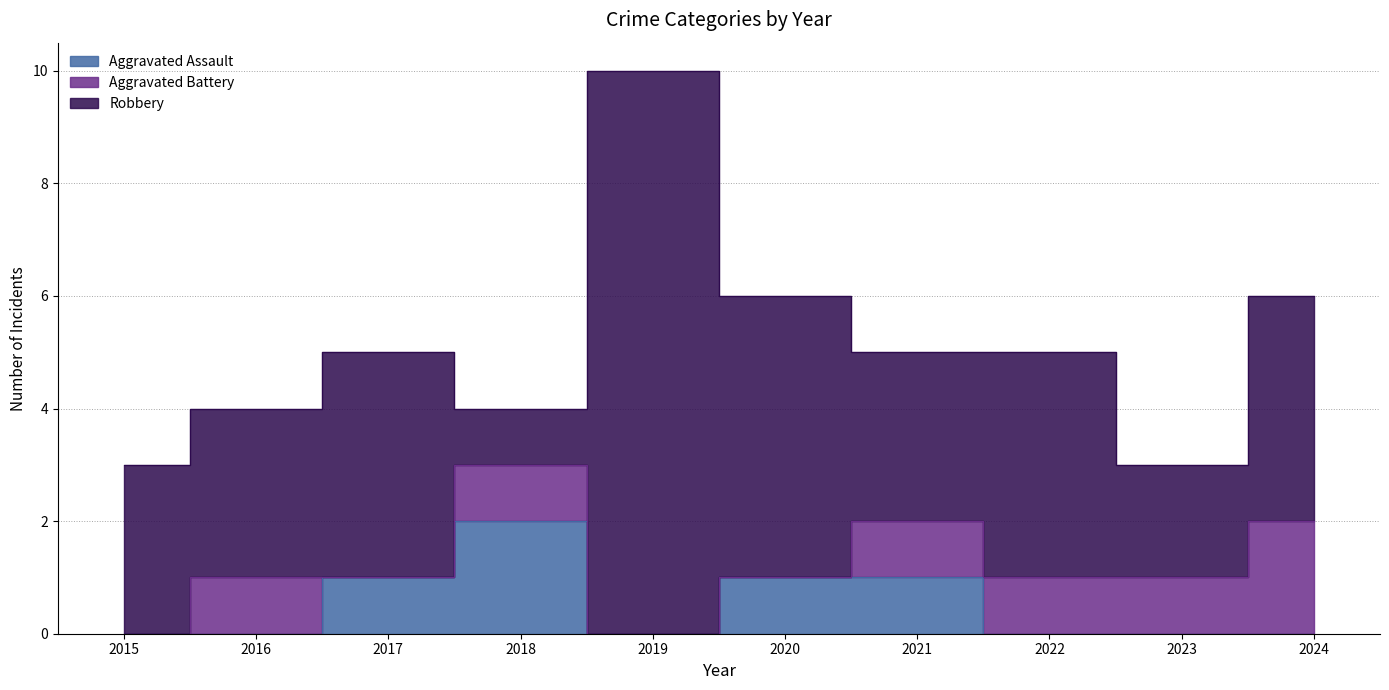

Reading left to right, what are all the values shown in this chart?

Aggravated Assault: 2015=0	2016=0	2017=1	2018=2	2019=0	2020=1	2021=1	2022=0	2023=0	2024=0
Aggravated Battery: 2015=0	2016=1	2017=0	2018=1	2019=0	2020=0	2021=1	2022=1	2023=1	2024=2
Robbery: 2015=3	2016=3	2017=4	2018=1	2019=10	2020=5	2021=3	2022=4	2023=2	2024=4